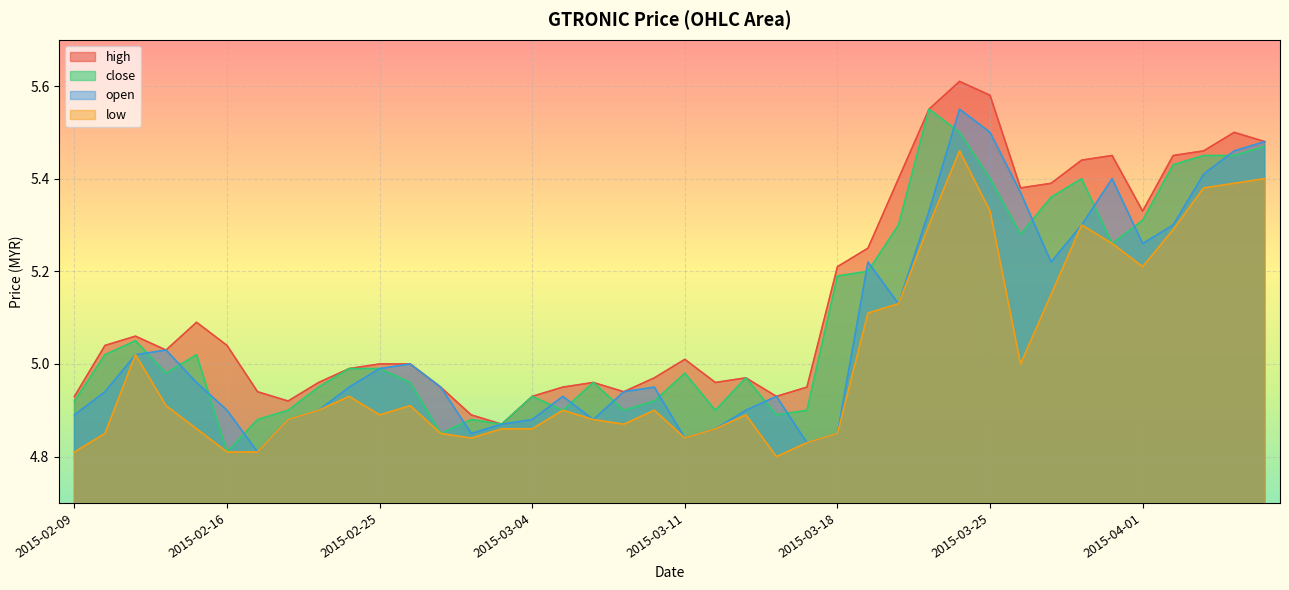

Rank the series by their average value, from lowest to highest.

low, open, close, high